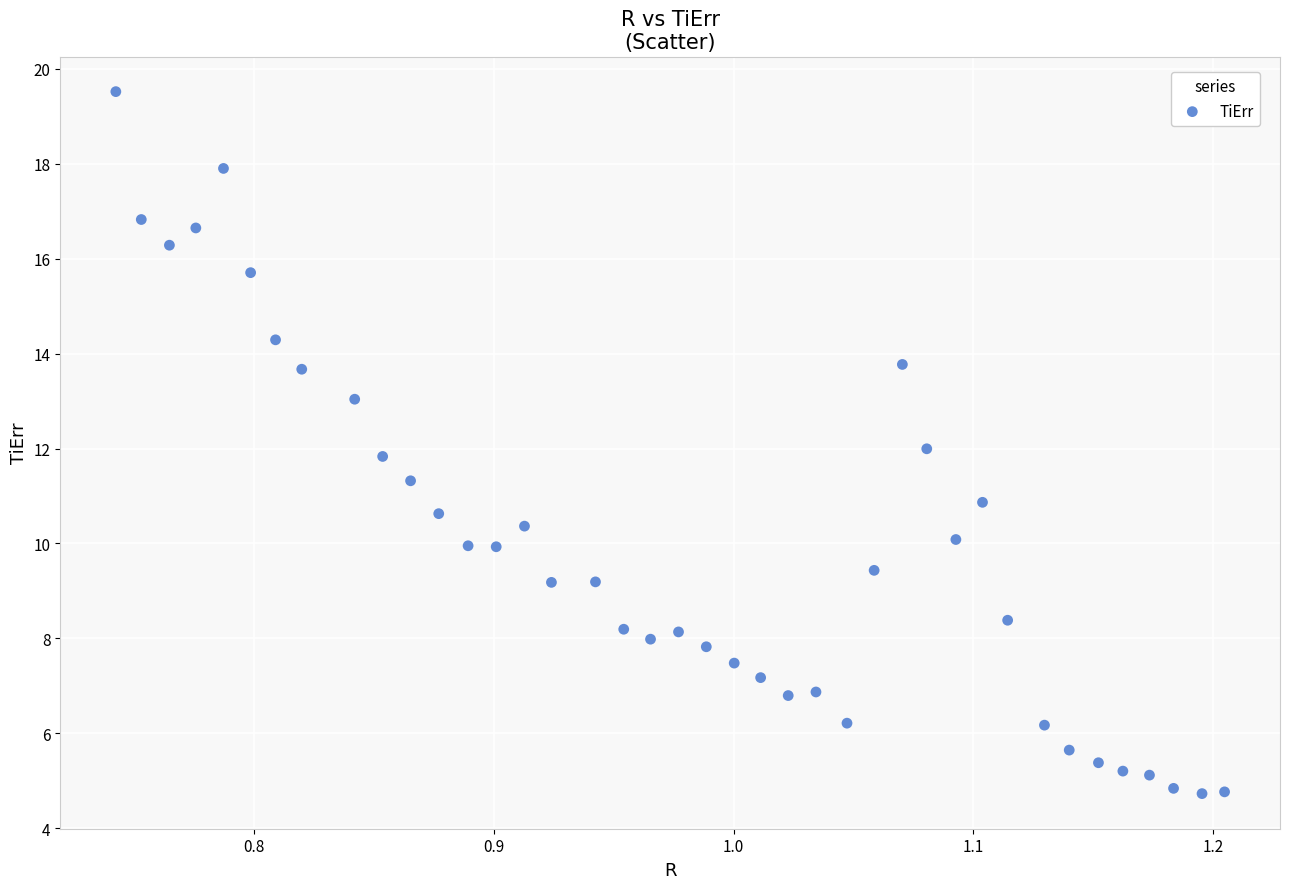

What is the range of Y values (max minus min)?

14.8